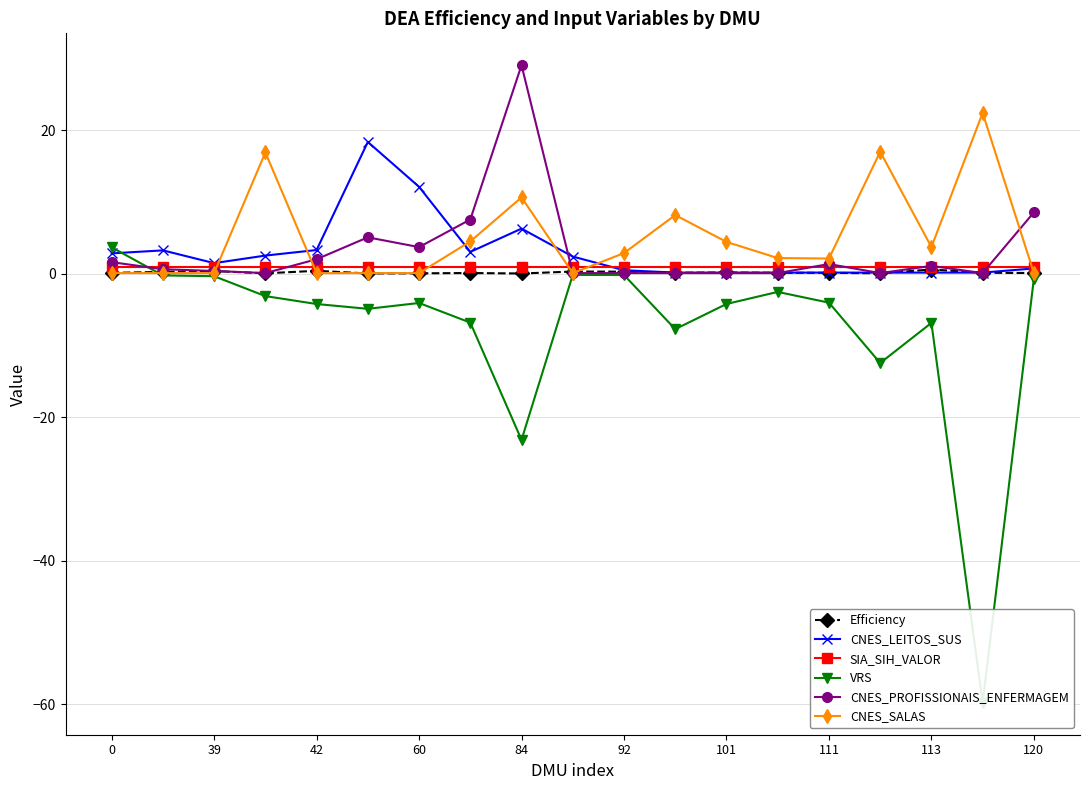

Is this an area chart (filled region under the line)?

No